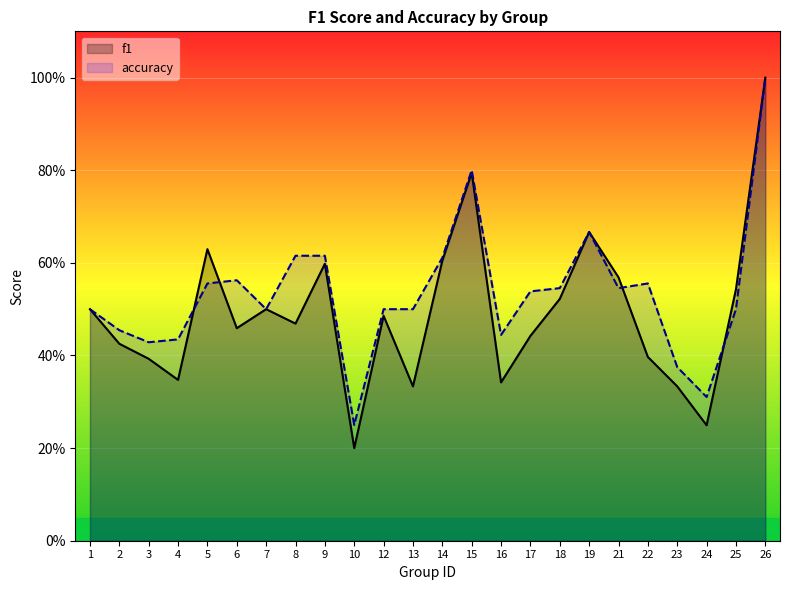

Where is f1 nearest to the value 0?

10